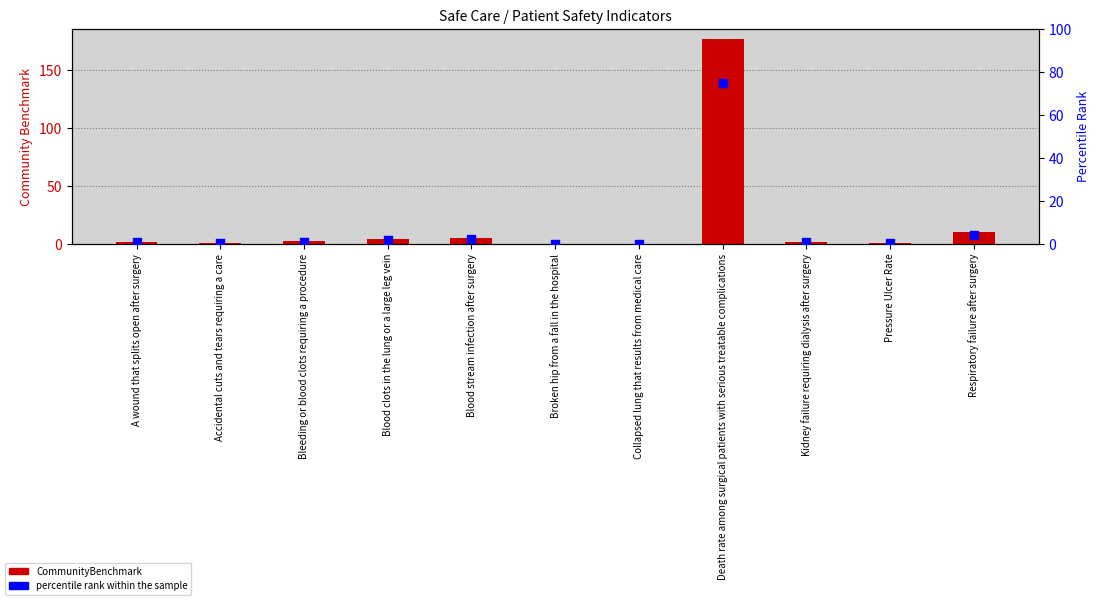

At how many categories does at least one series exceed 105?

1